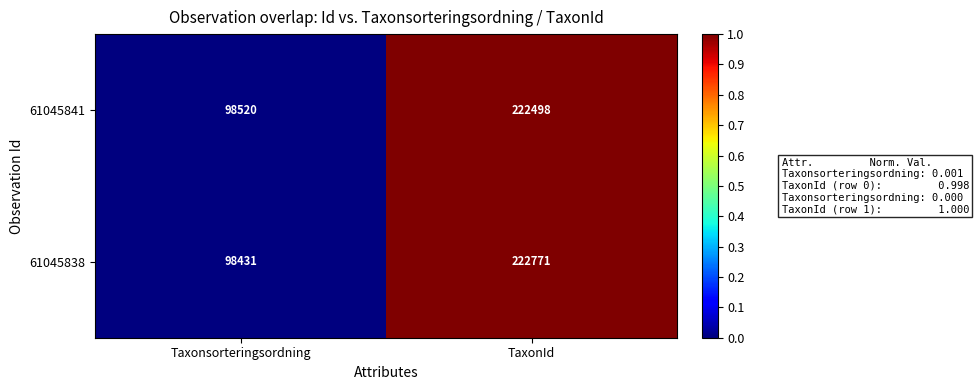

What is the total value across all series at TaxonId?

445269